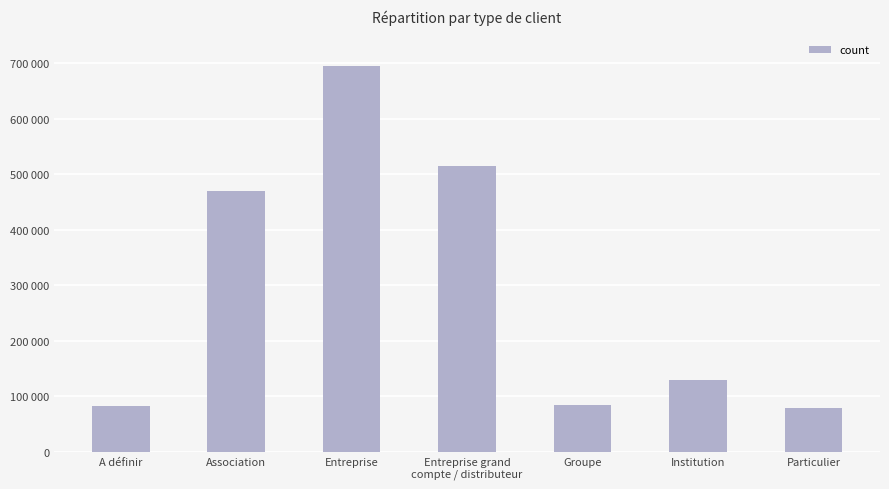

The chart shows a value of 208091.4 at Association. True or false?

False